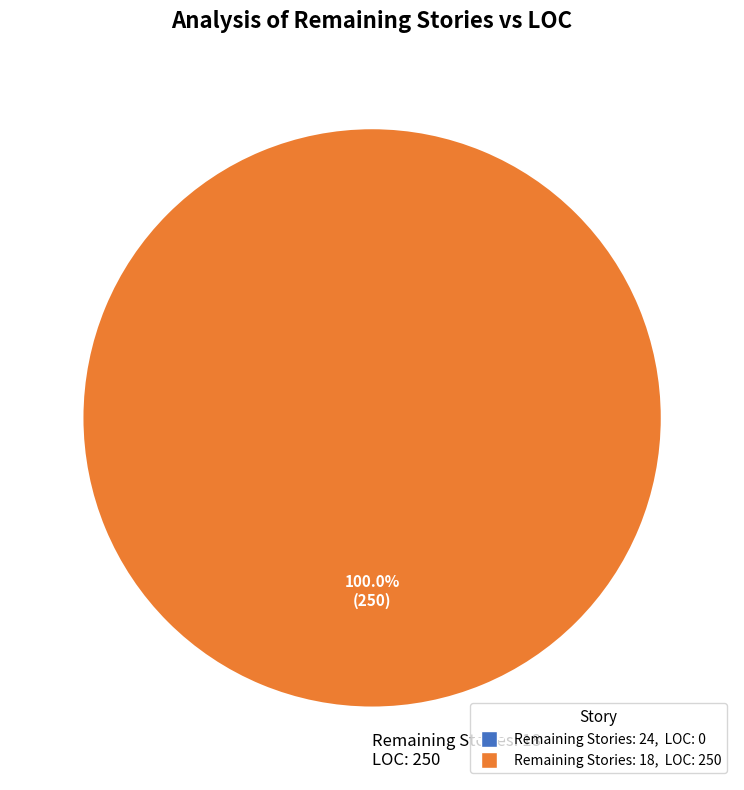

Is there any slice that represents more than half of the pie?

Yes